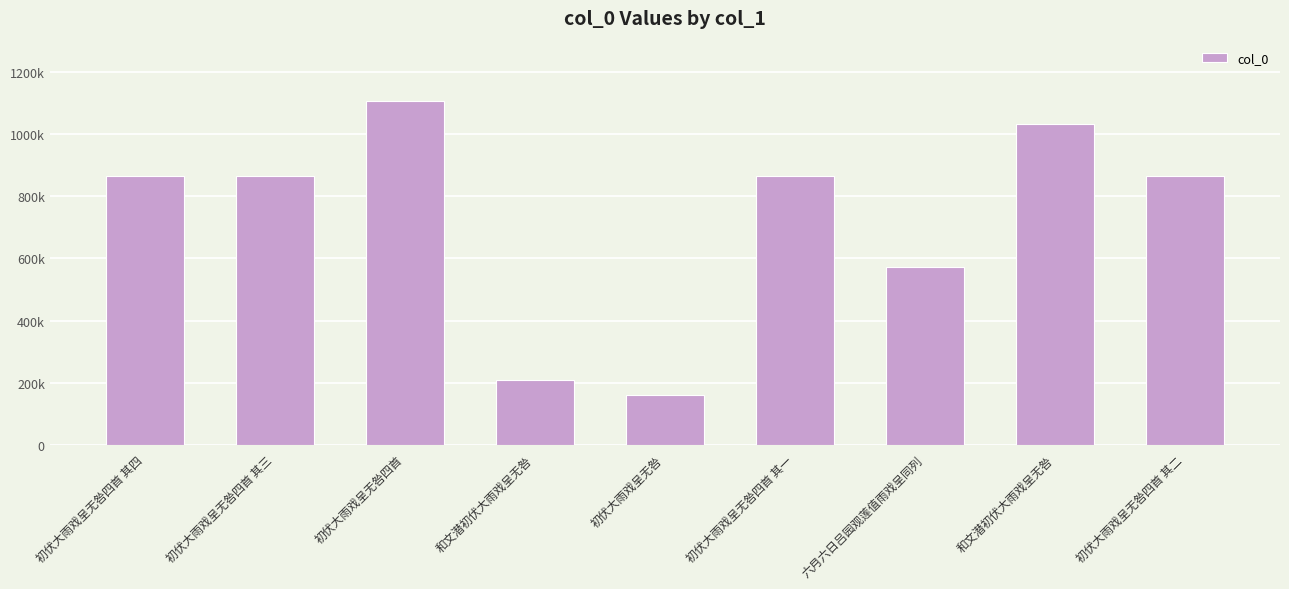

Does the chart contain any negative values?

No